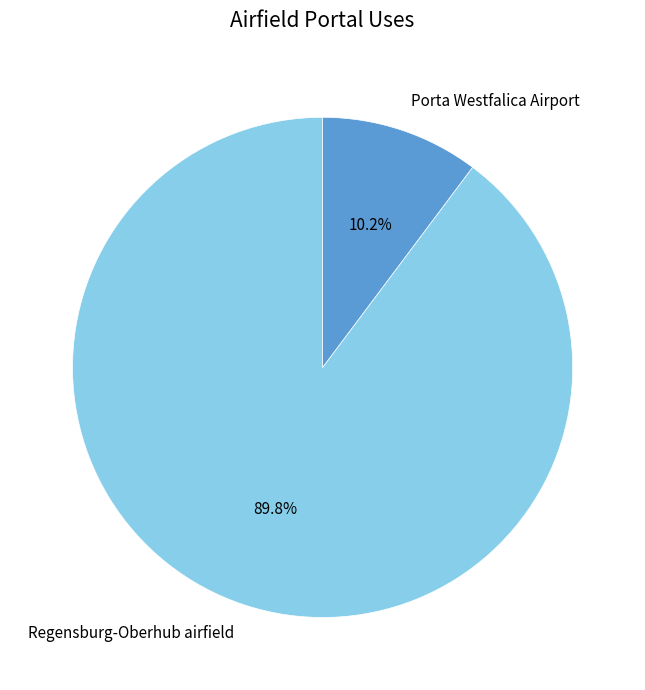

Rank the categories by value from lowest to highest.

Porta Westfalica Airport, Regensburg-Oberhub airfield